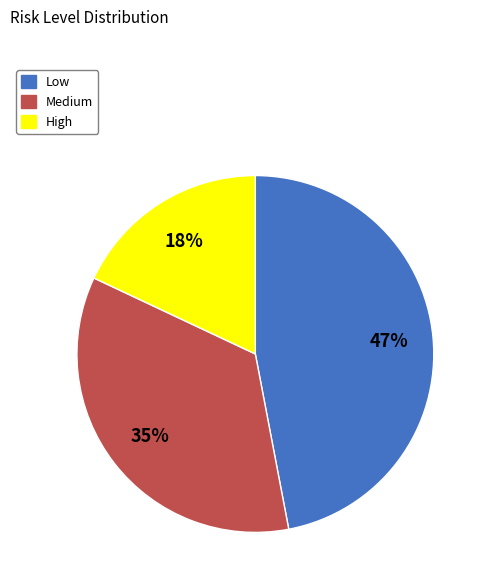

To the nearest percent, what percentage of the pie is High?

18%